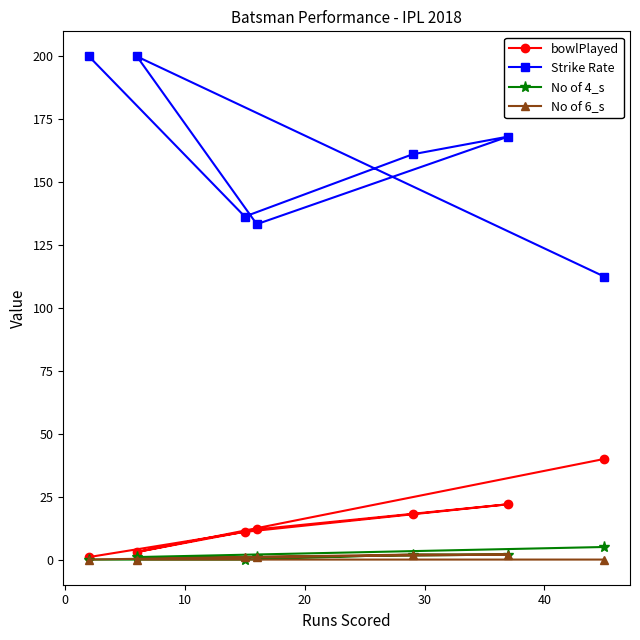

Which series has the largest total across all categories?

Strike Rate